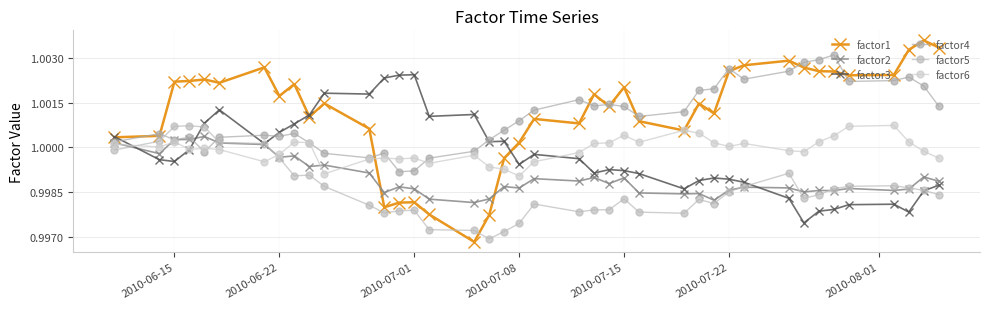

True or false: factor4 has more than 2 interior local peaks.

True